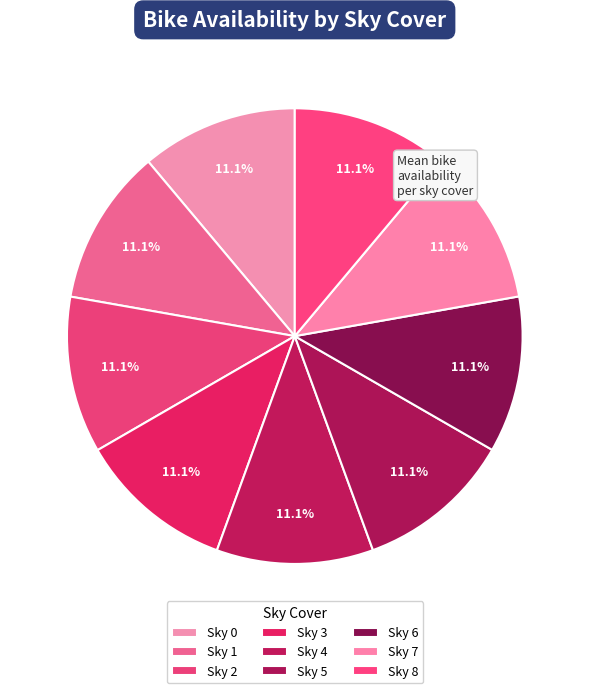

Is there any slice that represents more than half of the pie?

No